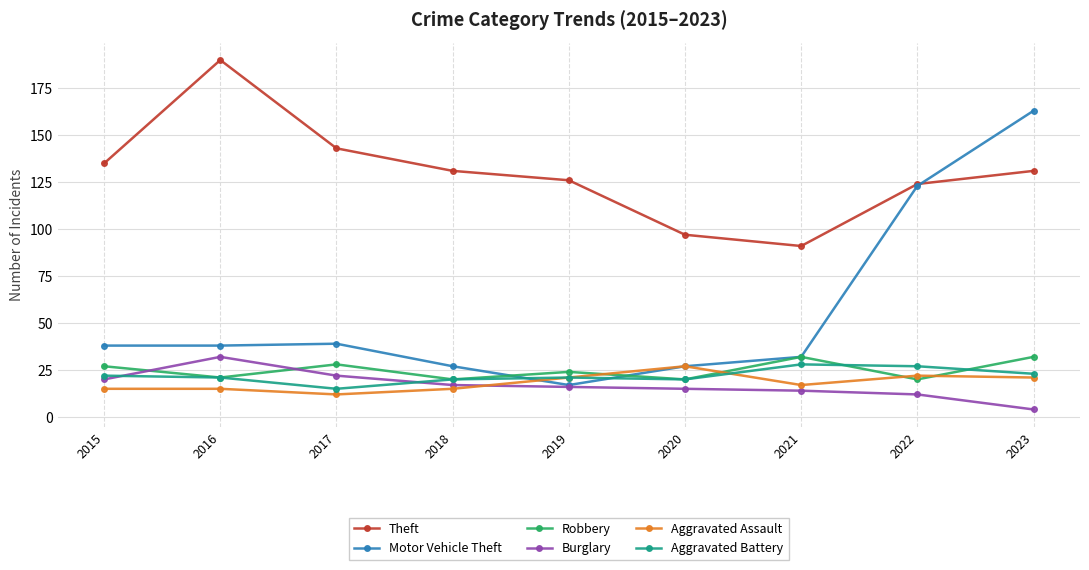

Is the value of Aggravated Battery at 2018 greater than the value of Robbery at 2017?

No